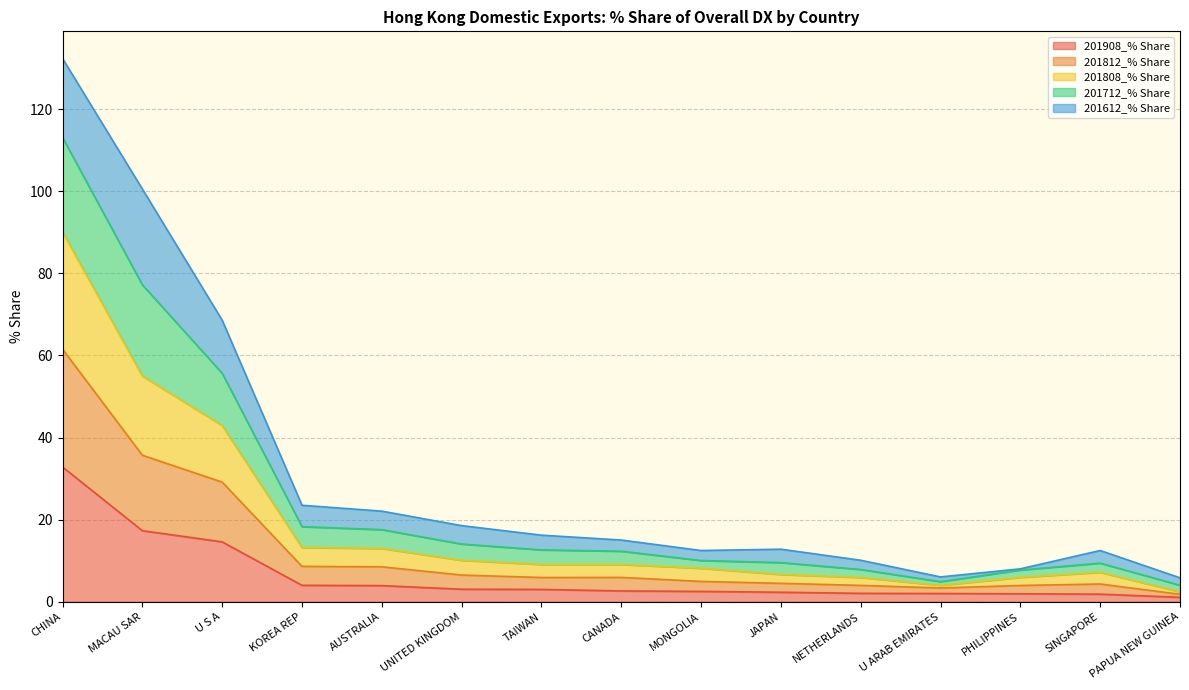

Where is the first local maximum for 201712_% Share?

JAPAN